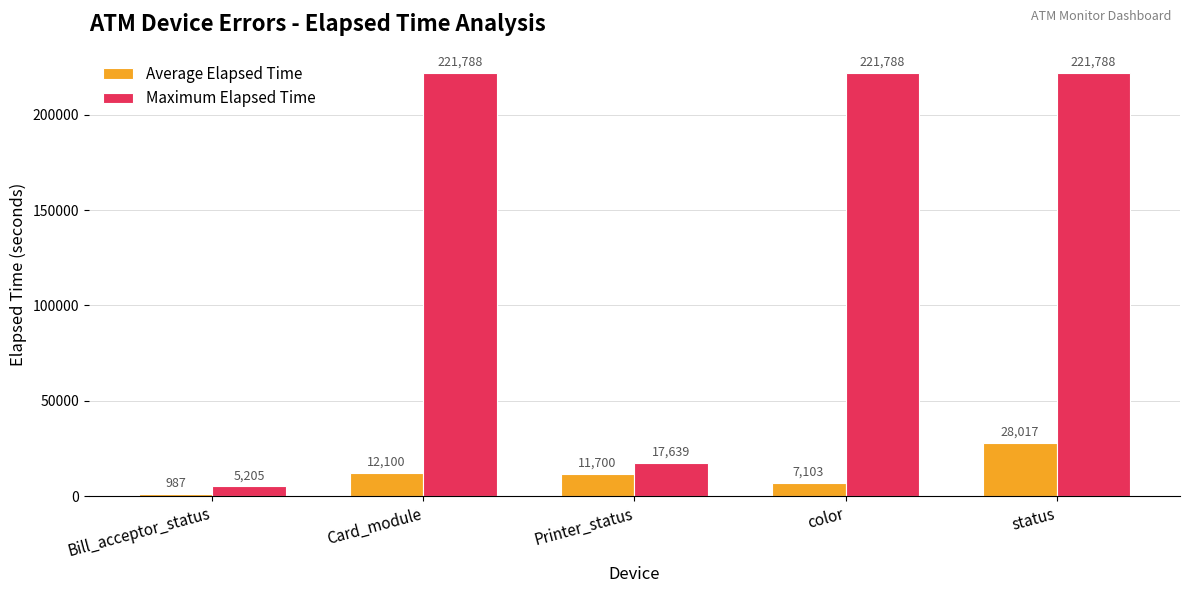

Which series has the largest range (max minus min)?

Maximum Elapsed Time